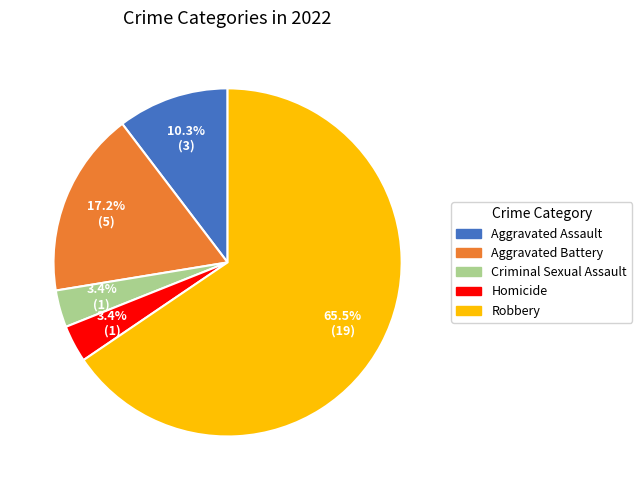

Between Criminal Sexual Assault and Aggravated Assault, which is larger?

Aggravated Assault